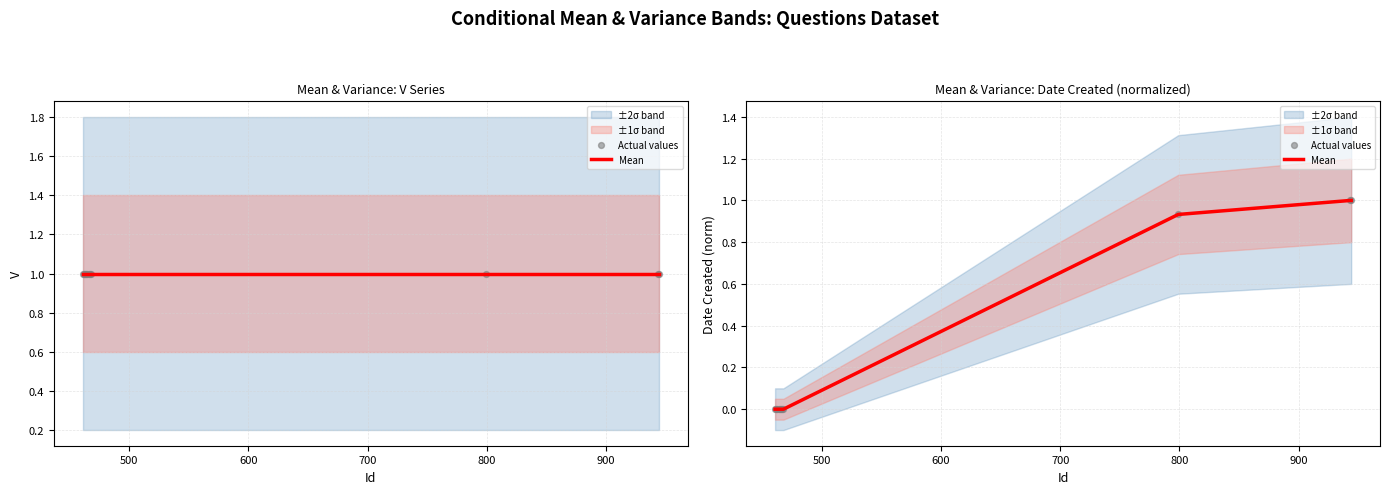

Which series contains the highest Y value?

Mean